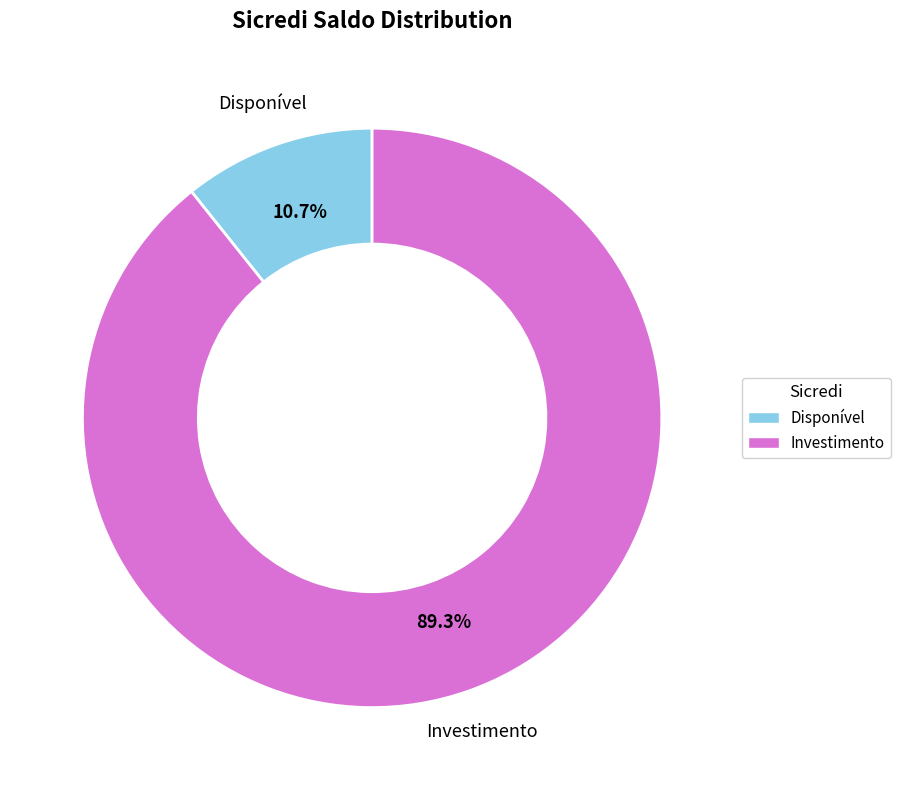

The Investimento slice represents 89% of the pie. True or false?

True